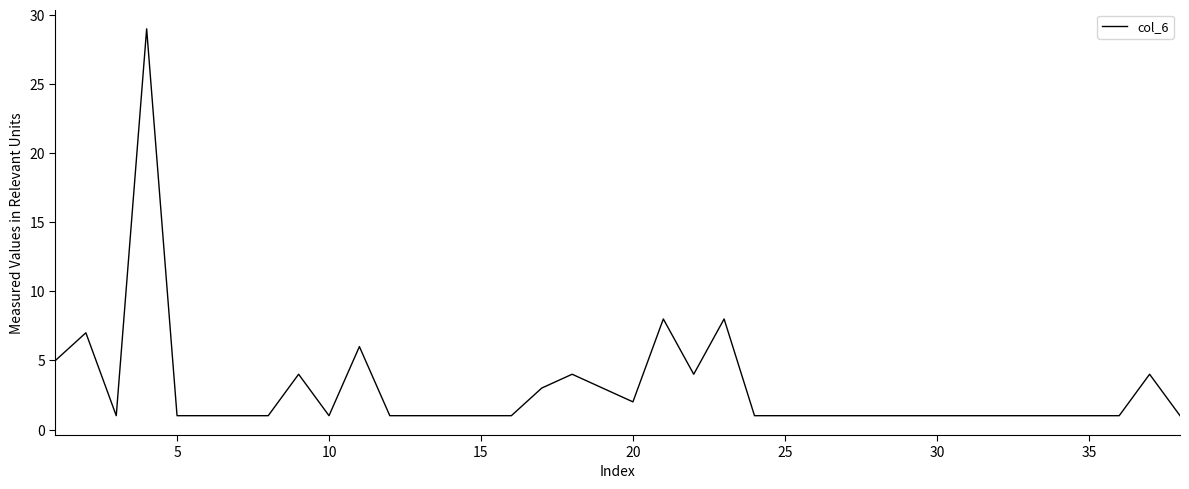

What is the greatest value displayed?

29